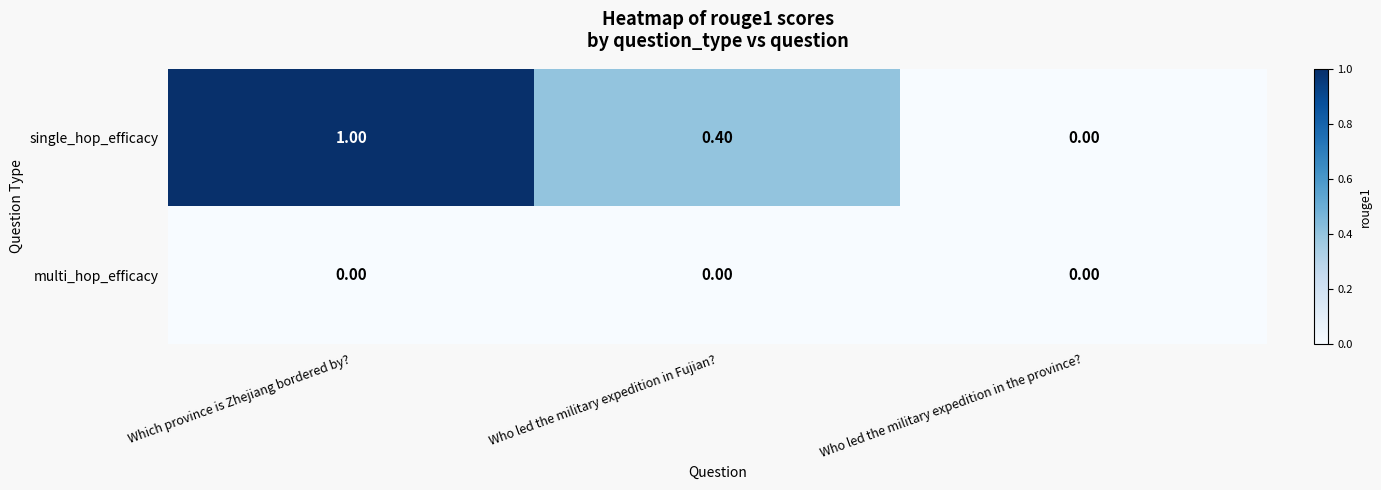

What is the difference between the single_hop_efficacy values at Who led the military expedition in Fujian? and Which province is Zhejiang bordered by??

0.6